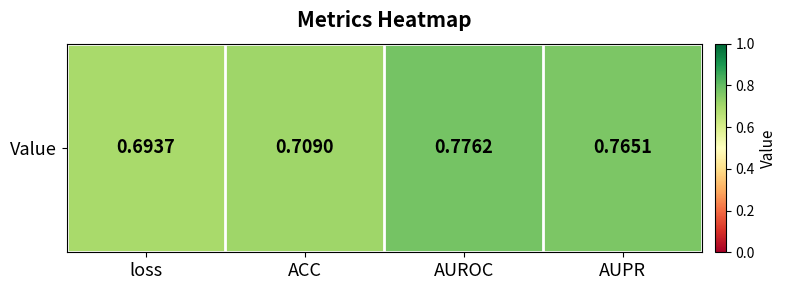

Count the number of data series in this chart.

1